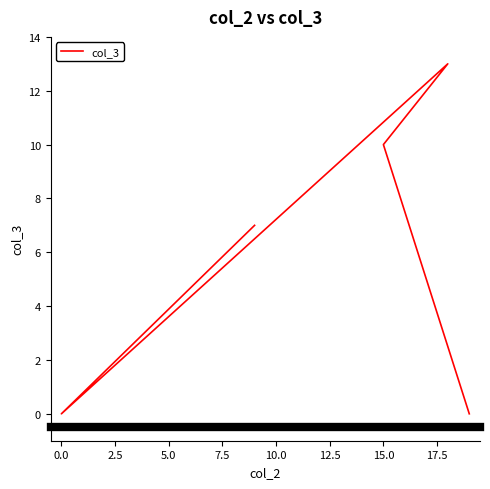

How many values are between 0 and 10?

5